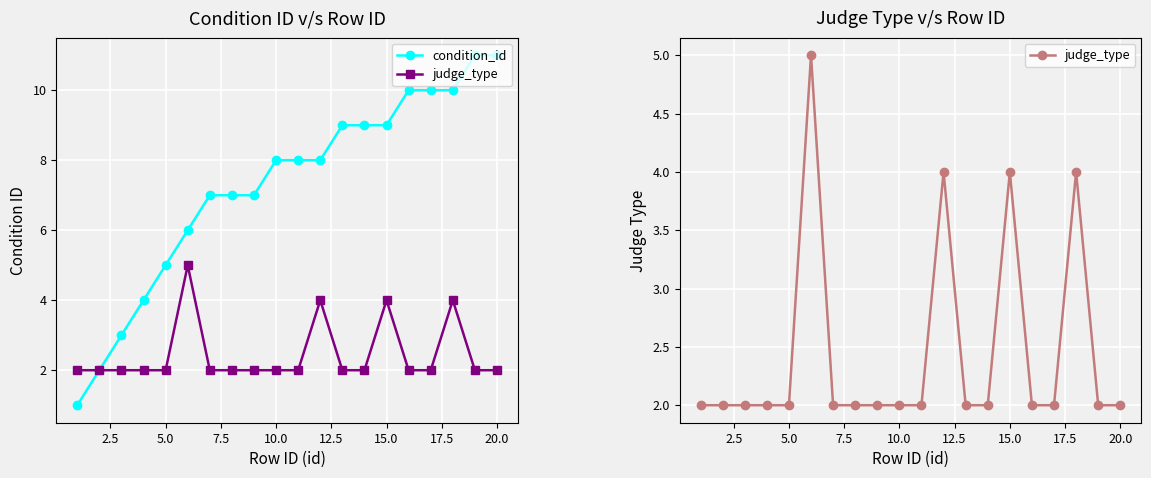

In judge_type, how many points are higher than both neighbors (excluding endpoints)?

4